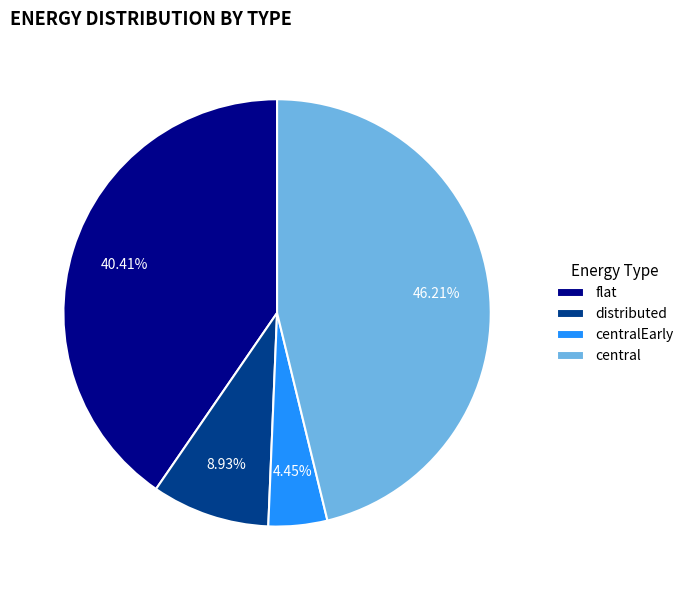

Rank the categories by value from lowest to highest.

centralEarly, distributed, flat, central